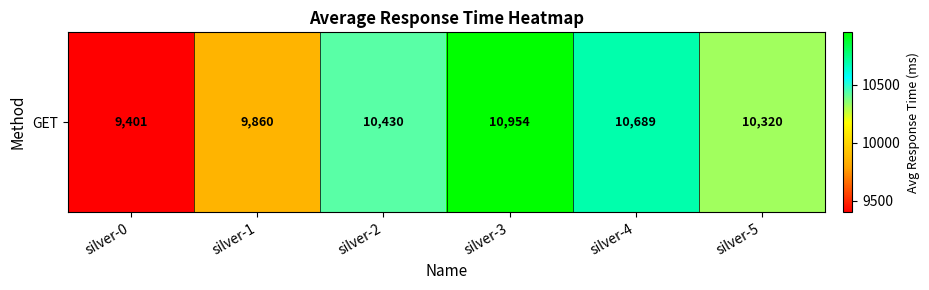

Approximately how many times larger is the value at silver-4 compared to silver-2?

1.0